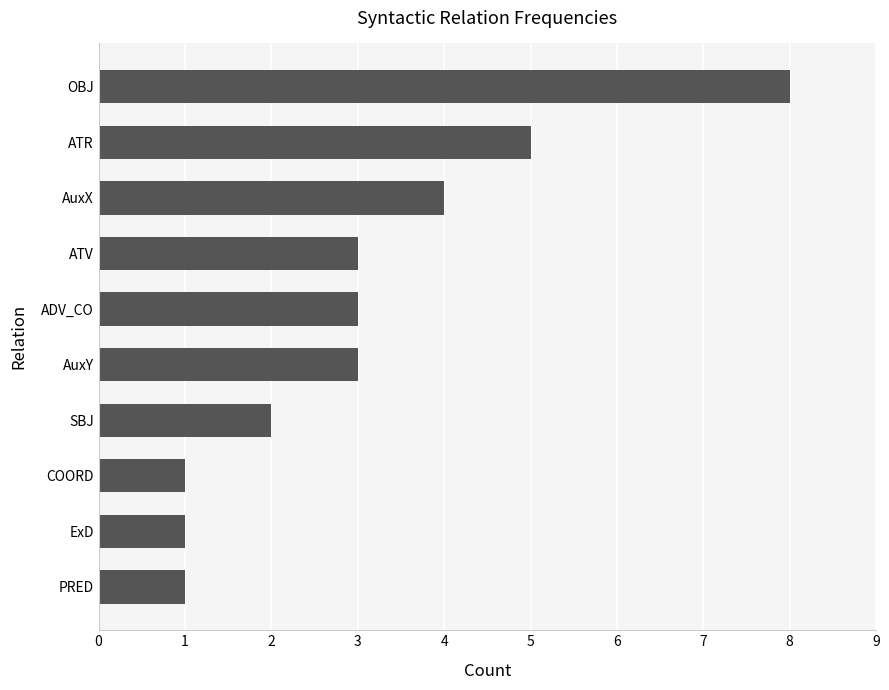

Reading bottom to top, what are all the values shown in this chart?

PRED=1	ExD=1	COORD=1	SBJ=2	AuxY=3	ADV_CO=3	ATV=3	AuxX=4	ATR=5	OBJ=8